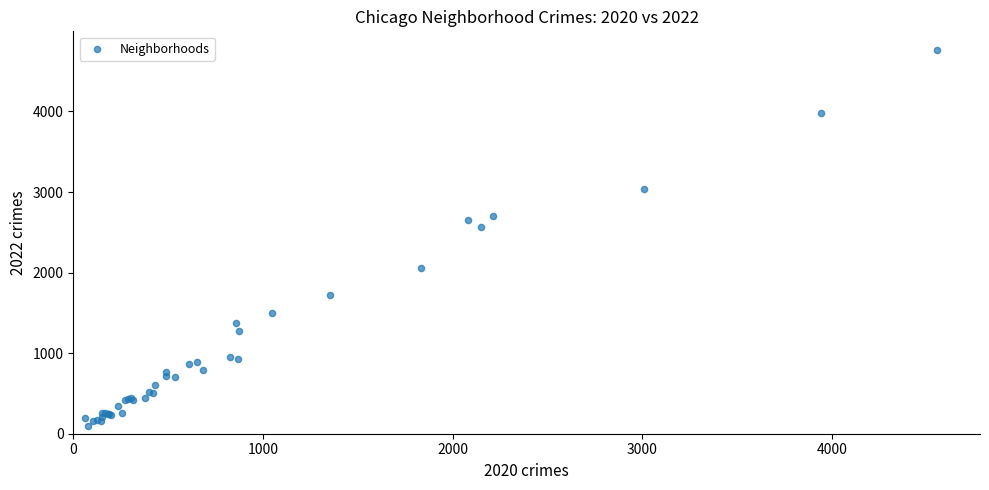

What Y value in the scatter plot is closest to 2430?

2566